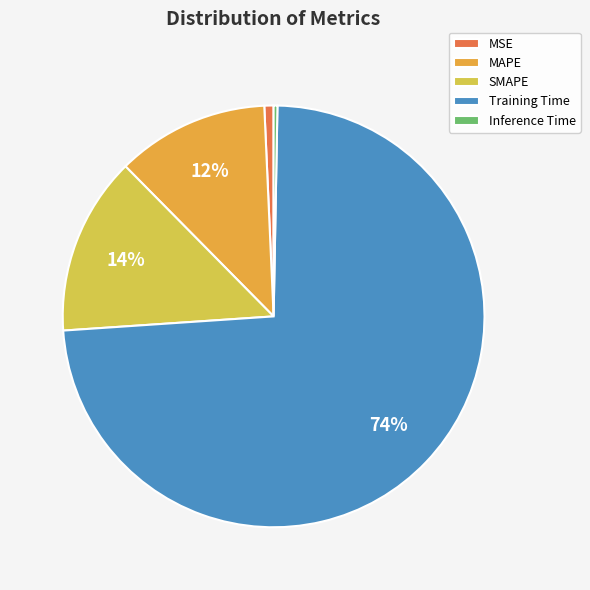

Which slice is the largest?

Training Time